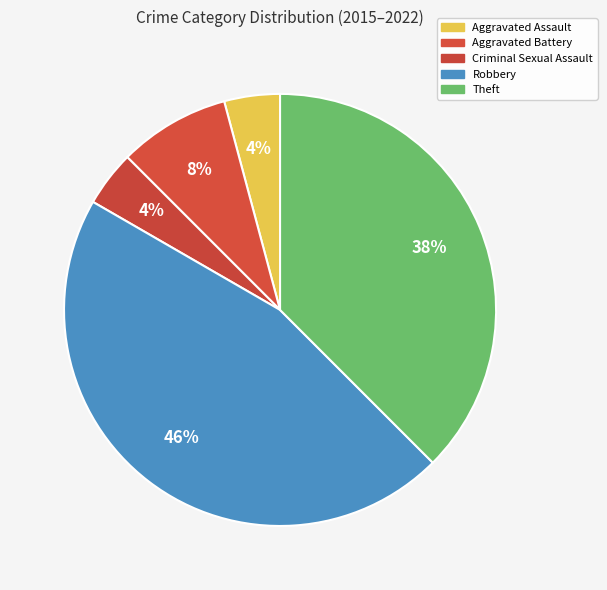

What is the largest slice in the pie chart?

Robbery